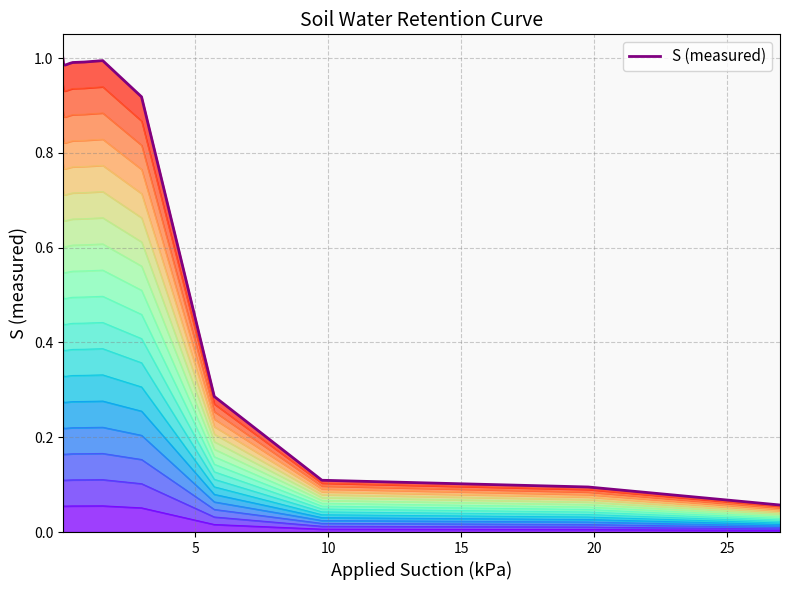

Which has a higher value, 10 or 10?

10